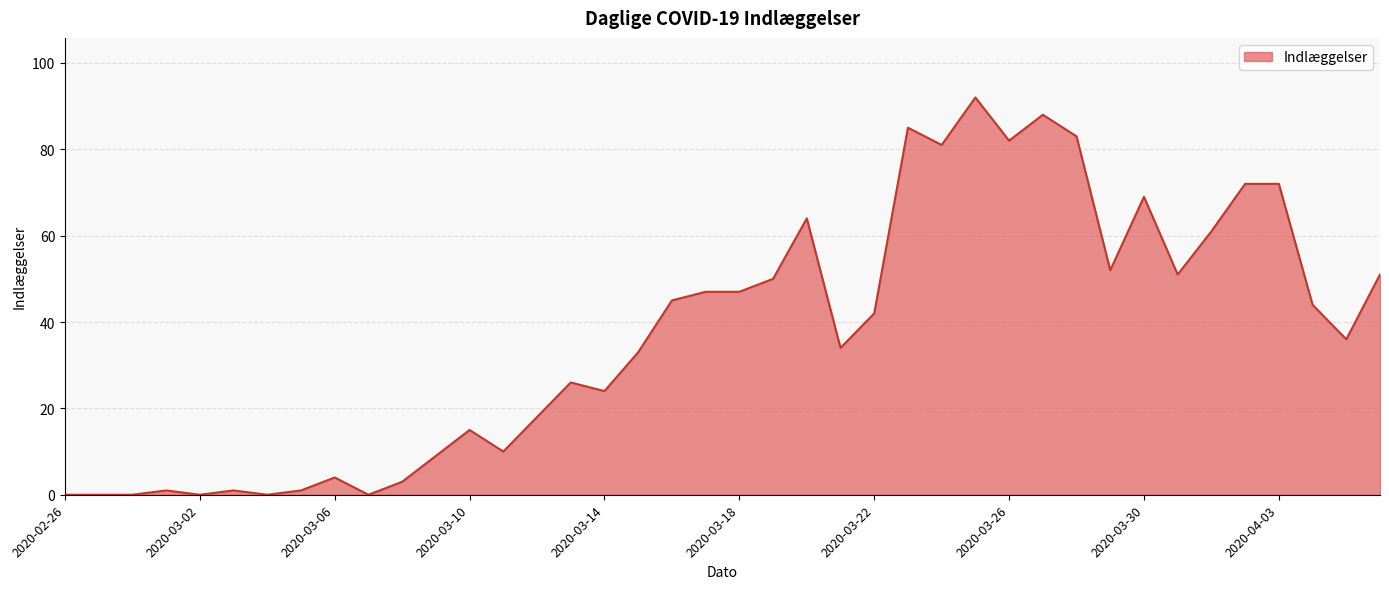

What is the difference between the maximum and minimum values?

92